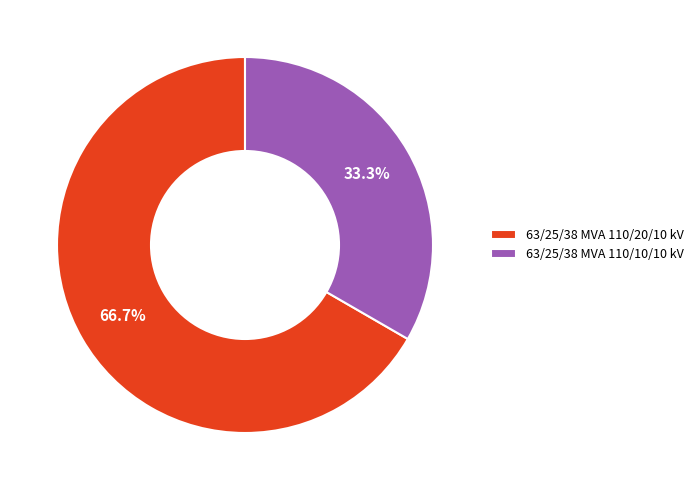

True or false: 63/25/38 MVA 110/20/10 kV accounts for 61% of the total.

False